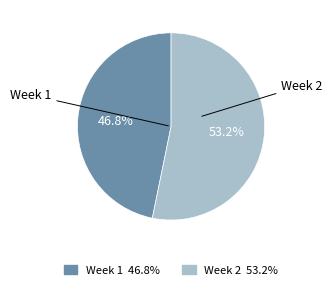

To the nearest percent, what is the difference between the largest and smallest slice percentages?

6%